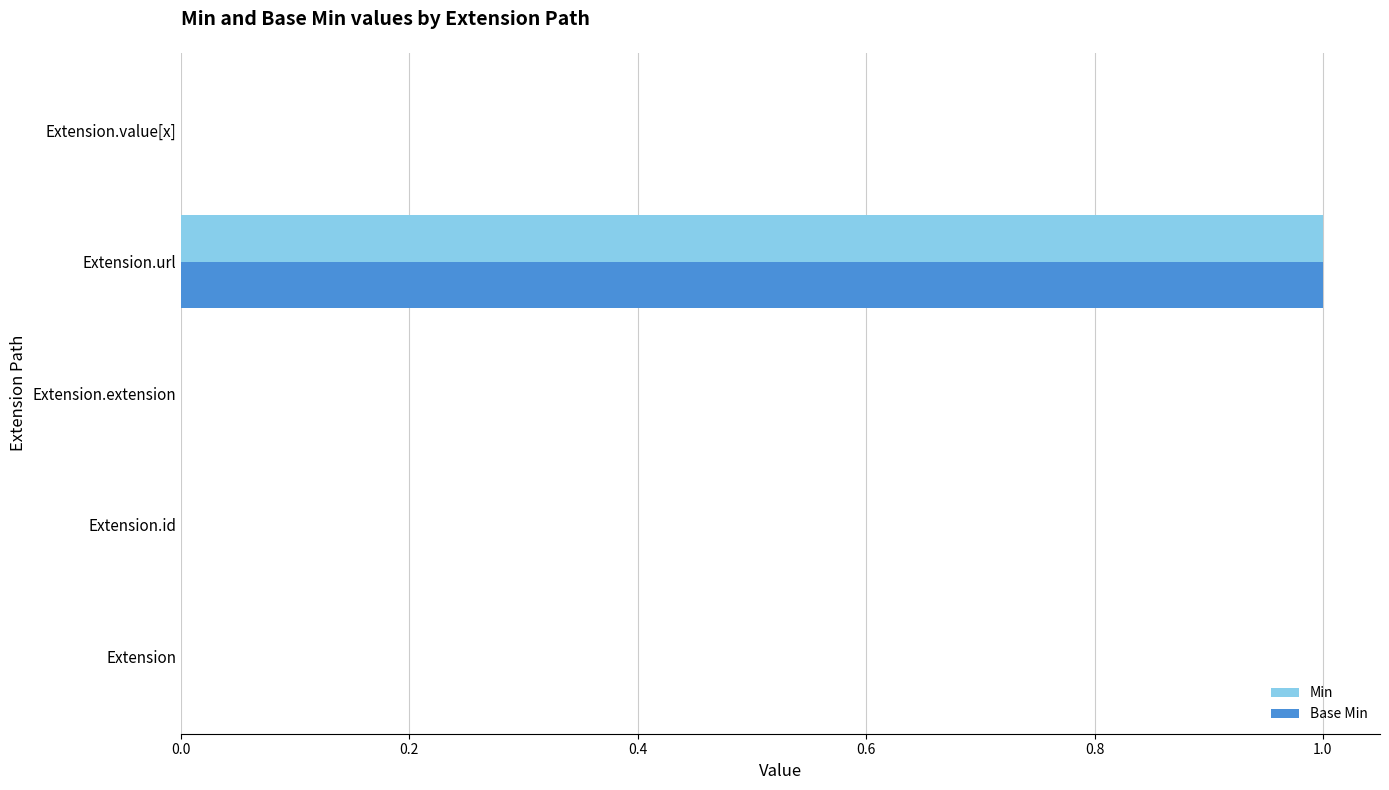

At which category does the chart reach its peak across all series?

Extension.url